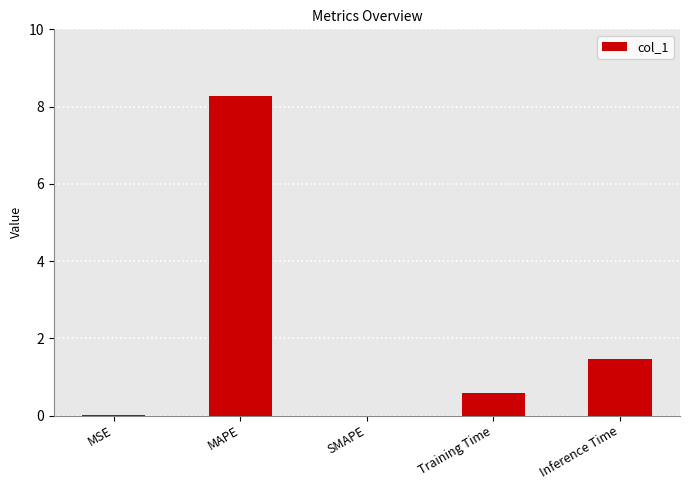

Where is the data nearest to the value 4?

Inference Time